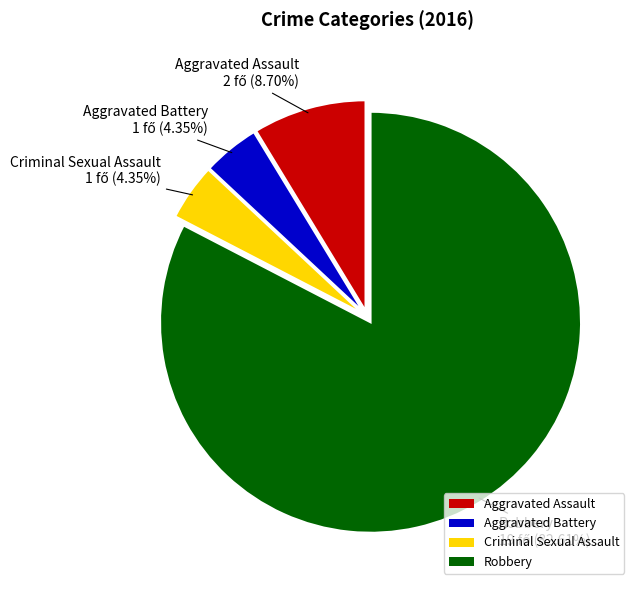

Is it true that Aggravated Battery is 4% of the pie?

True